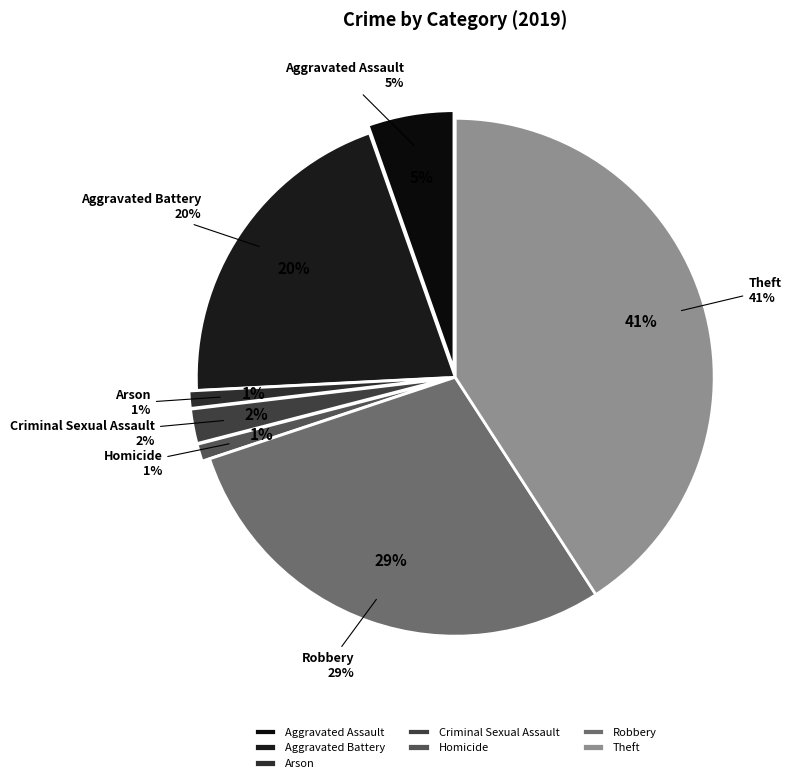

Is there any slice that represents more than half of the pie?

No